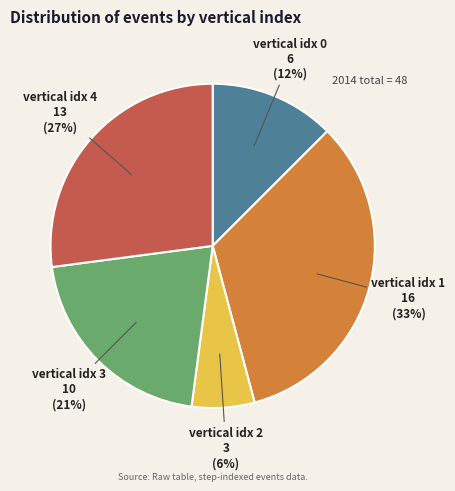

To the nearest percent, what is the difference between the largest and smallest slice percentages?

27%